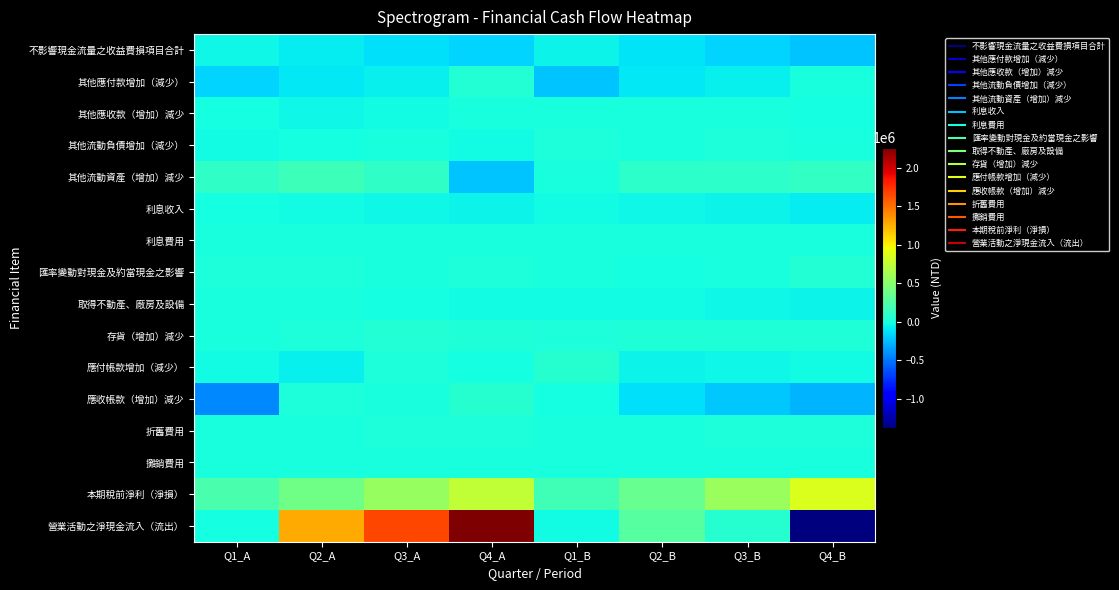

Reading right to left, what are all the values shown in this chart?

不影響現金流量之收益費損項目合計: Q4_B=-223891	Q3_B=-170096	Q2_B=-113781	Q1_B=-55399	Q4_A=-164155	Q3_A=-128763	Q2_A=-85013	Q1_A=-36980
其他應付款增加（減少）: Q4_B=4971	Q3_B=-61379	Q2_B=-91343	Q1_B=-218544	Q4_A=52760	Q3_A=-69449	Q2_A=-89637	Q1_A=-172054
其他應收款（增加）減少: Q4_B=-2736	Q3_B=947	Q2_B=631	Q1_B=284	Q4_A=-1100	Q3_A=-20266	Q2_A=-33537	Q1_A=-2771
其他流動負債增加（減少）: Q4_B=7546	Q3_B=16590	Q2_B=3643	Q1_B=20940	Q4_A=-31062	Q3_A=575	Q2_A=-13026	Q1_A=-23205
其他流動資產（增加）減少: Q4_B=118487	Q3_B=85584	Q2_B=93146	Q1_B=7356	Q4_A=-228132	Q3_A=107955	Q2_A=166921	Q1_A=98976
利息收入: Q4_B=-84719	Q3_B=-58903	Q2_B=-35452	Q1_B=-17613	Q4_A=-56544	Q3_A=-36506	Q2_A=-22056	Q1_A=-9339
利息費用: Q4_B=122	Q3_B=87	Q2_B=59	Q1_B=10	Q4_A=6352	Q3_A=6335	Q2_A=5667	Q1_A=4363
匯率變動對現金及約當現金之影響: Q4_B=43346	Q3_B=6256	Q2_B=-8763	Q1_B=9233	Q4_A=12851	Q3_A=1074	Q2_A=12149	Q1_A=13635
取得不動產、廠房及設備: Q4_B=-51668	Q3_B=-36569	Q2_B=-21360	Q1_B=-20140	Q4_A=-30269	Q3_A=-4069	Q2_A=-1525	Q1_A=-978
存貨（增加）減少: Q4_B=34588	Q3_B=37374	Q2_B=35186	Q1_B=16901	Q4_A=36163	Q3_A=40653	Q2_A=13730	Q1_A=6791
應付帳款增加（減少）: Q4_B=-18899	Q3_B=-41389	Q2_B=-47810	Q1_B=59522	Q4_A=-14459	Q3_A=12598	Q2_A=-68492	Q1_A=-16995
應收帳款（增加）減少: Q4_B=-285996	Q3_B=-215130	Q2_B=-119420	Q1_B=-3570	Q4_A=64895	Q3_A=3900	Q2_A=21056	Q1_A=-430289
折舊費用: Q4_B=20113	Q3_B=15160	Q2_B=10142	Q1_B=5125	Q4_A=18209	Q3_A=13692	Q2_A=9268	Q1_A=4830
攤銷費用: Q4_B=8321	Q3_B=6251	Q2_B=4000	Q1_B=1668	Q4_A=6461	Q3_A=4719	Q2_A=2961	Q1_A=1289
本期稅前淨利（淨損）: Q4_B=857530	Q3_B=580374	Q2_B=343276	Q1_B=170910	Q4_A=748589	Q3_A=564991	Q2_A=392609	Q1_A=219053
營業活動之淨現金流入（流出）: Q4_B=-1384203	Q3_B=67717	Q2_B=271119	Q1_B=-20770	Q4_A=2261739	Q3_A=1659075	Q2_A=1269890	Q1_A=-15469